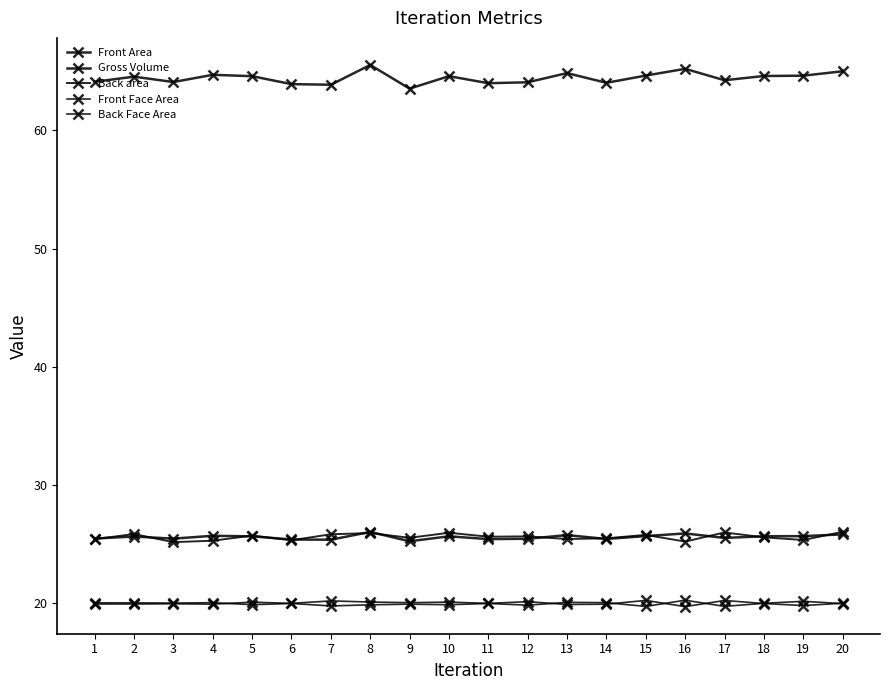

How many lines are shown in the chart?

5